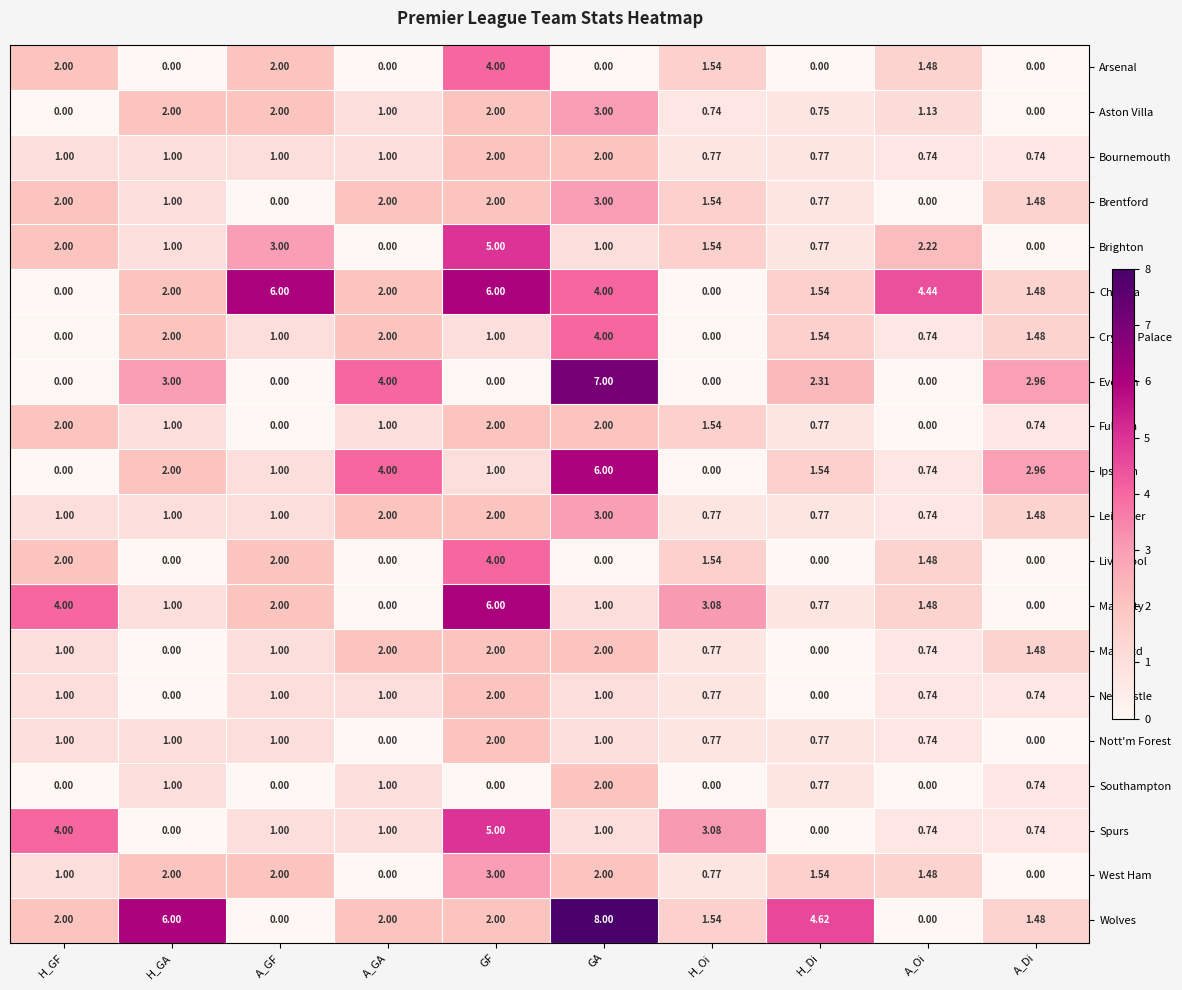

What is the greatest value displayed?

8.0